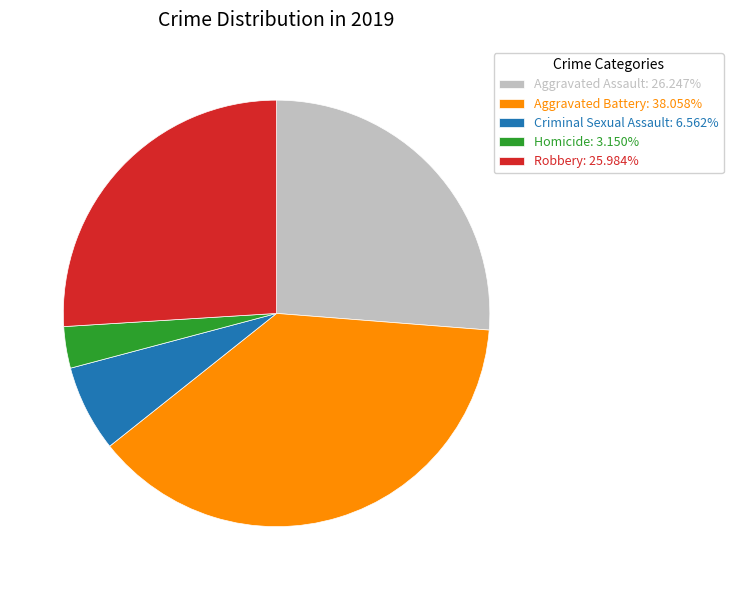

True or false: Criminal Sexual Assault accounts for 7% of the total.

True